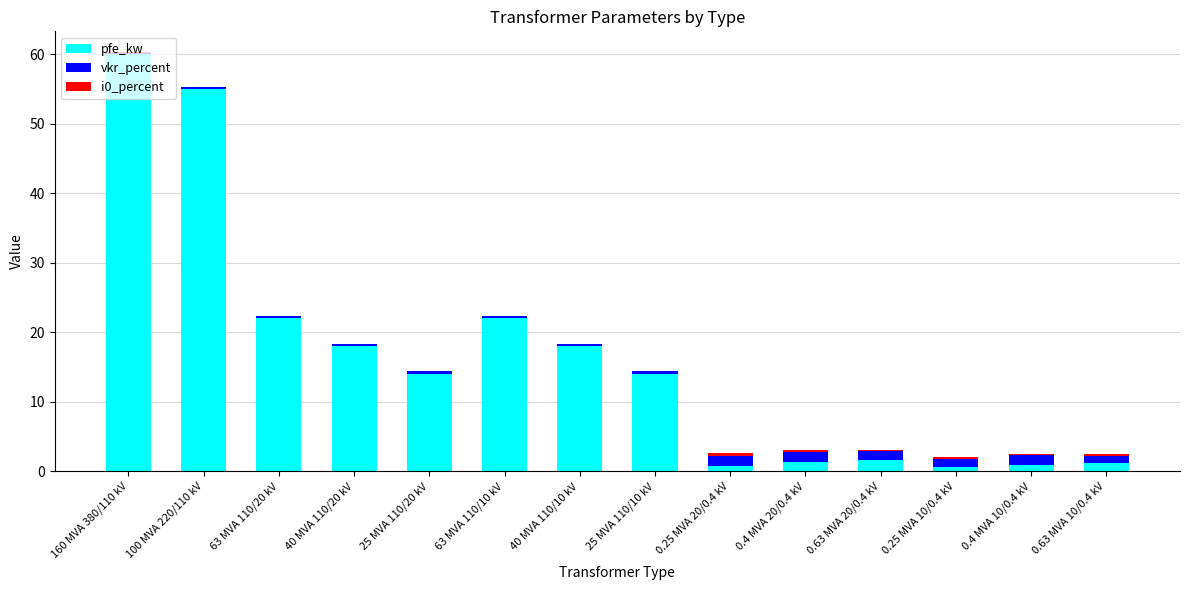

True or false: pfe_kw has a value of 38.0 at 63 MVA 110/10 kV.

False